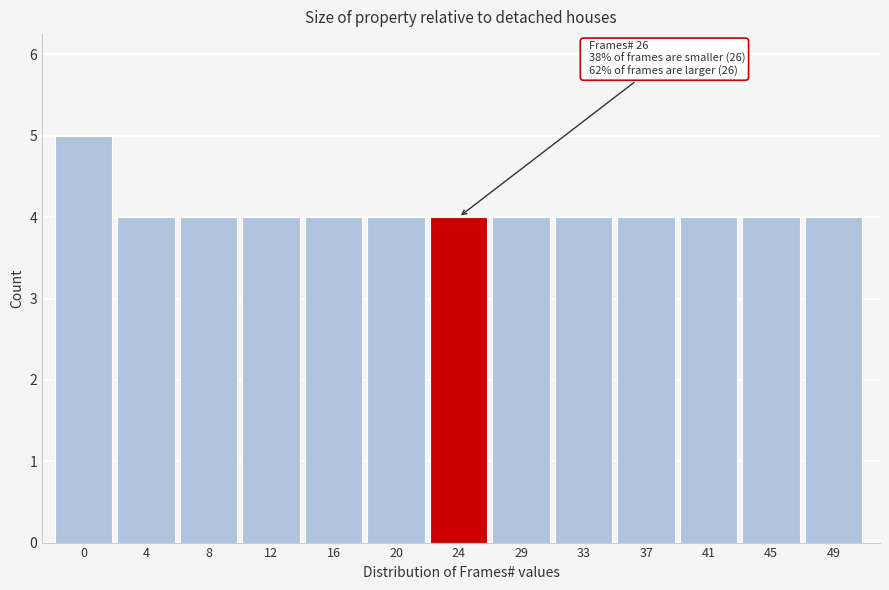

Reading right to left, extract all data points from this chart.

49=4	45=4	41=4	37=4	33=4	29=4	24=4	20=4	16=4	12=4	8=4	4=4	0=5